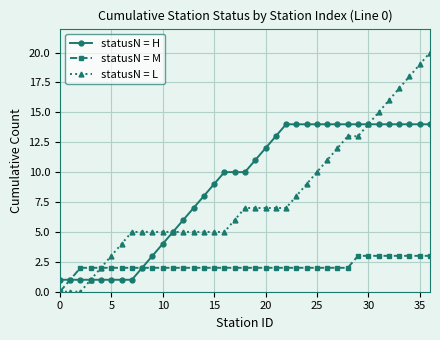

Which series has the largest total across all categories?

statusN = H